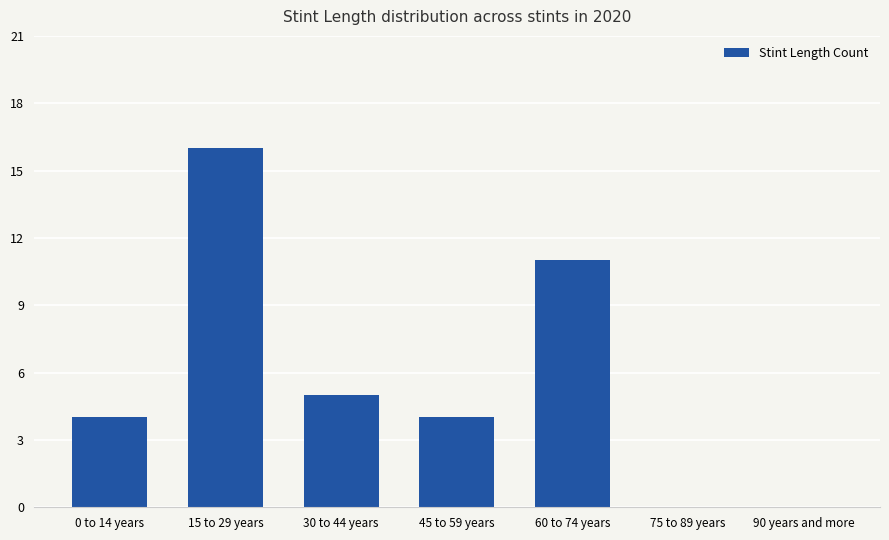

Are the bars horizontal?

No